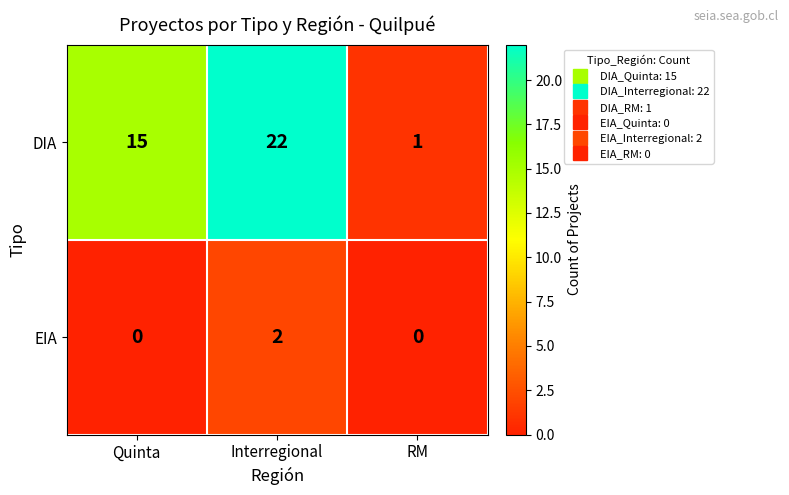

What is the difference between the DIA values at Interregional and RM?

21